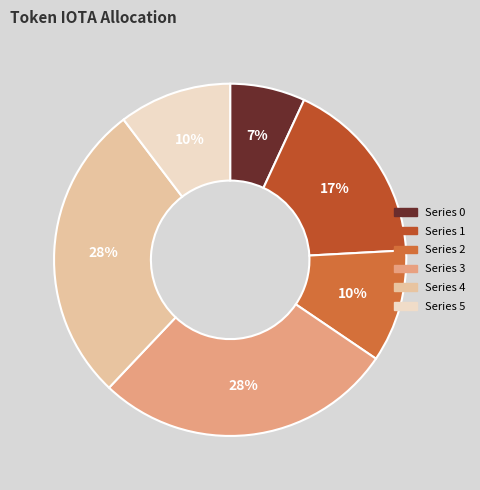

Count the number of slices in the pie.

6